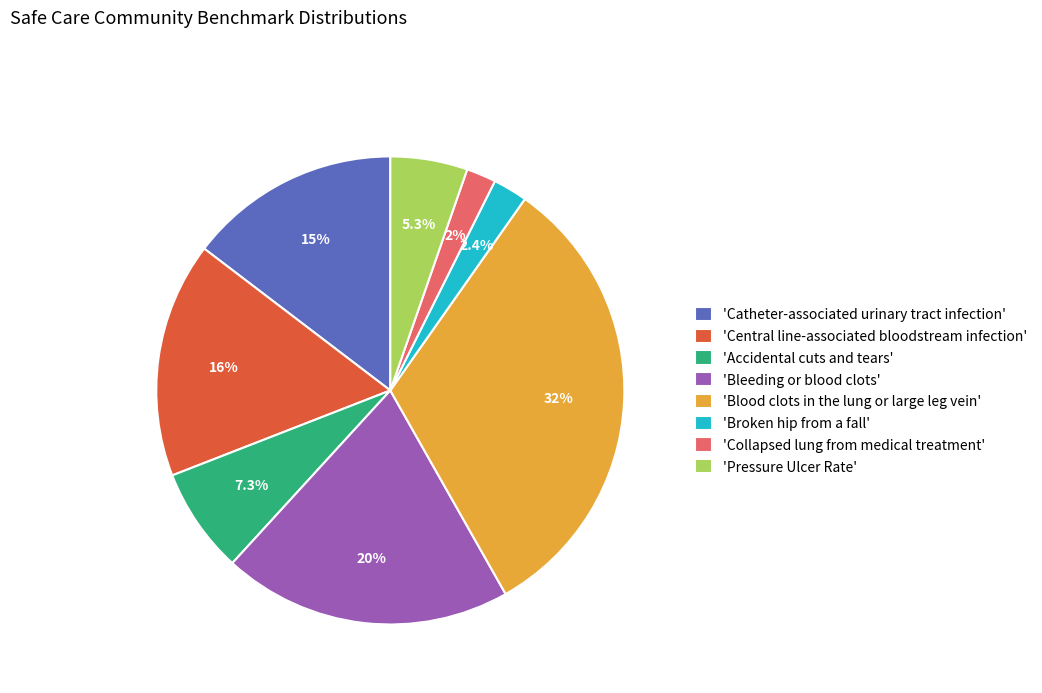

Does any single category account for the majority?

No